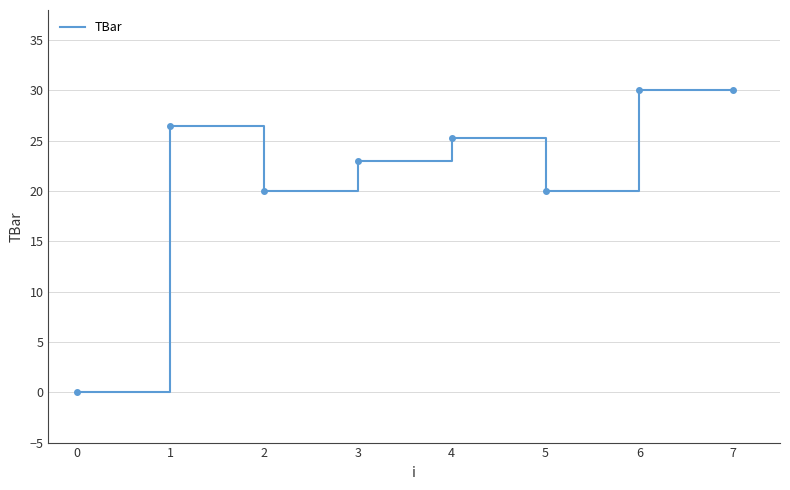

Reading left to right, what are all the values shown in this chart?

0.0	26.4	20.0	22.9	25.3	20.0	30.0	30.0